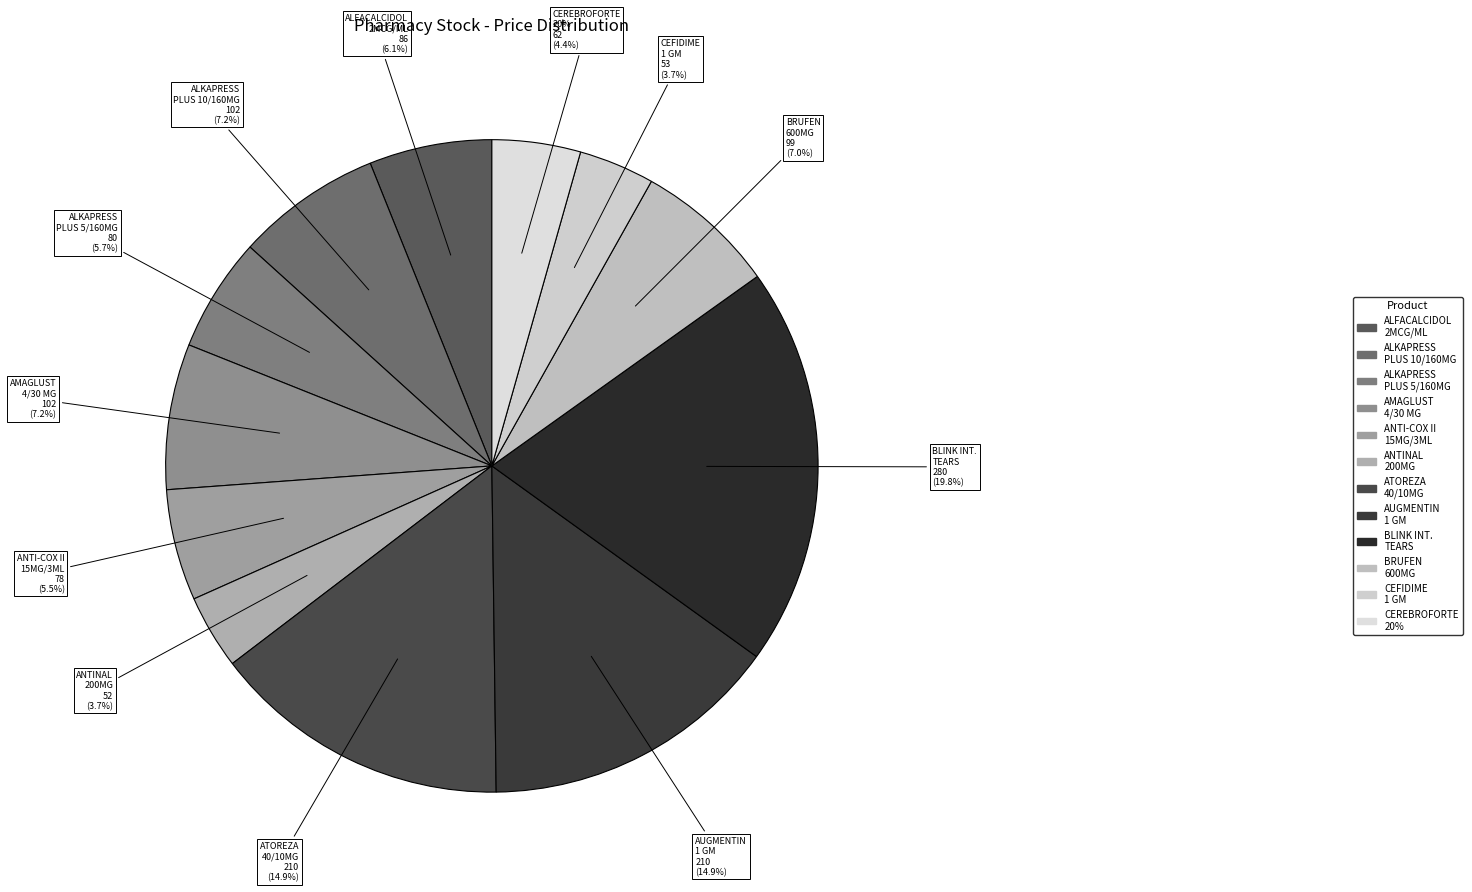

Is it true that ANTI-COX II 15MG/3ML 6 AMP is 6% of the pie?

True